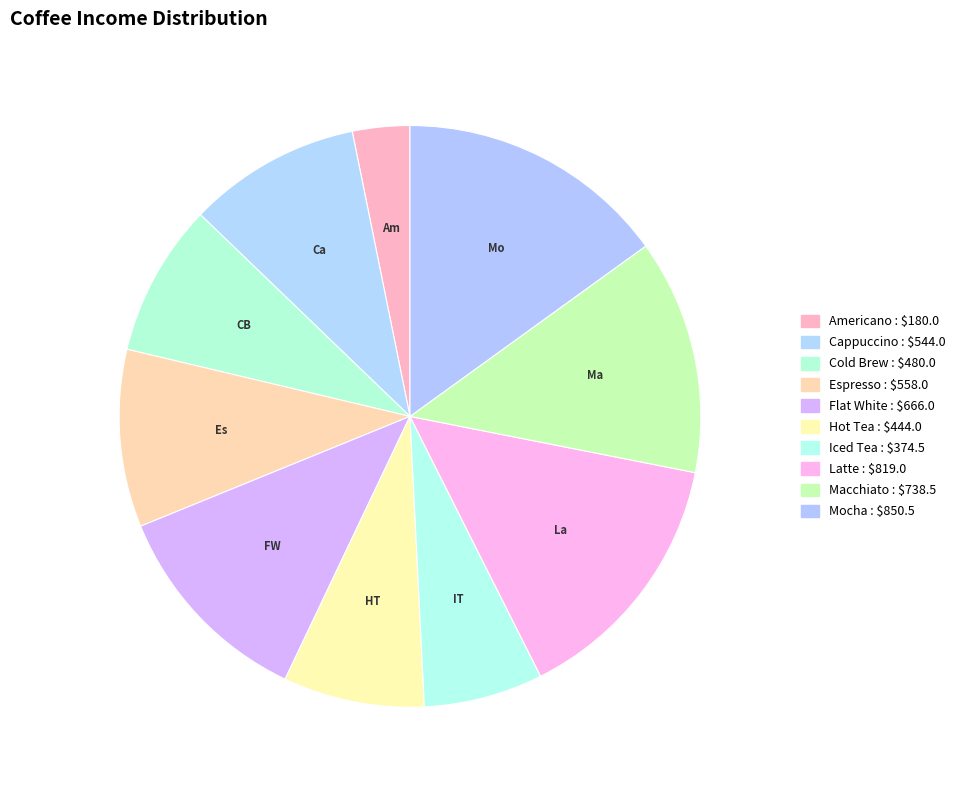

To the nearest percent, what is the average slice percentage?

10%